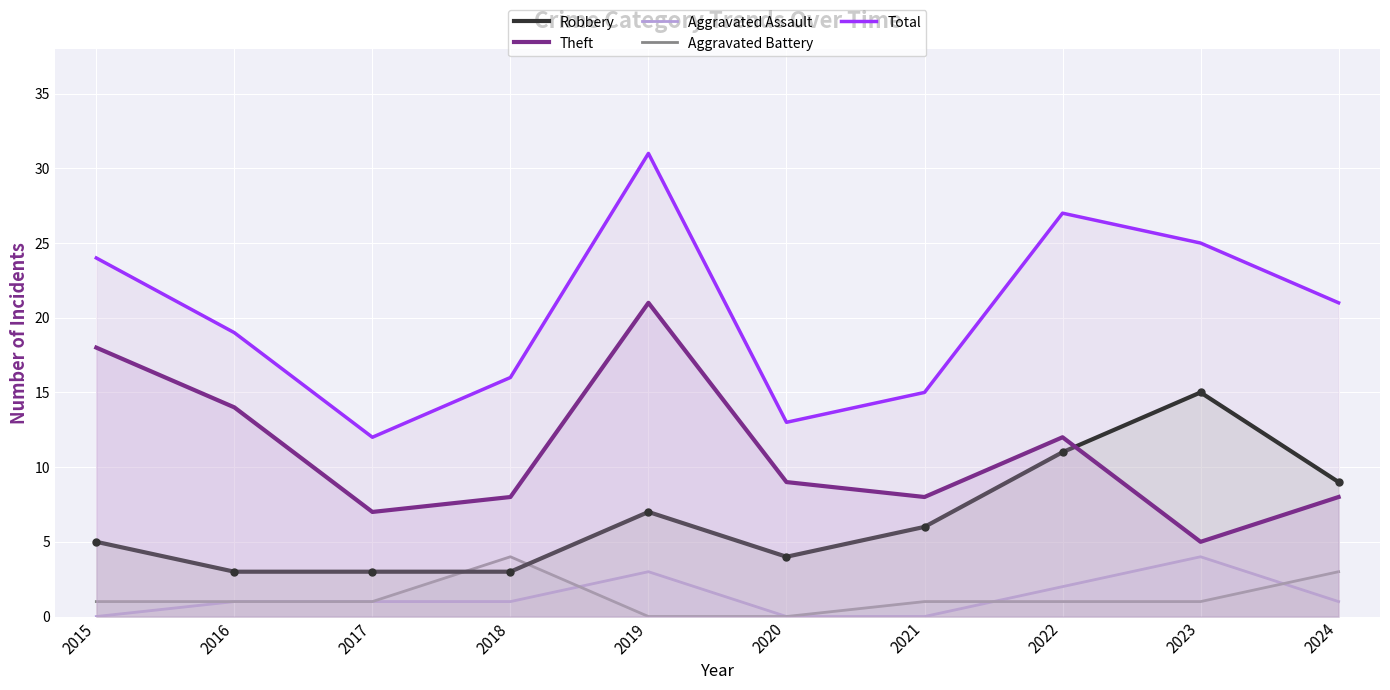

After their last crossing, which series has the higher values: Aggravated Assault or Aggravated Battery?

Aggravated Battery